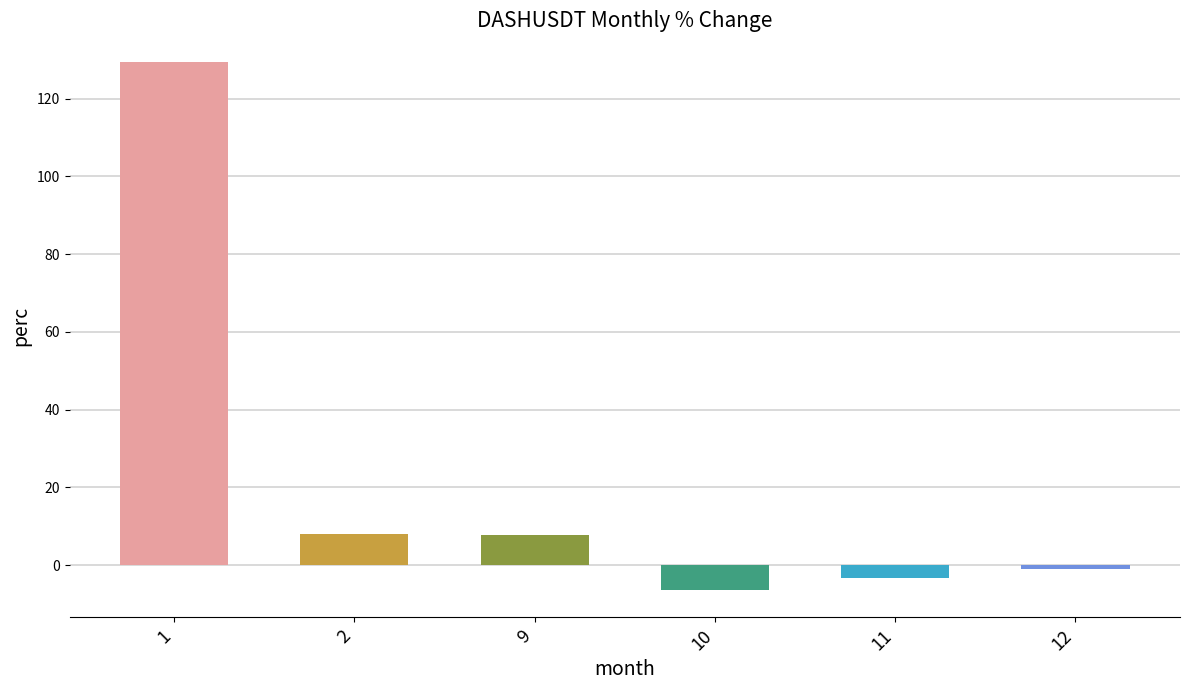

Is it true that the value at 9 is 7.7?

True